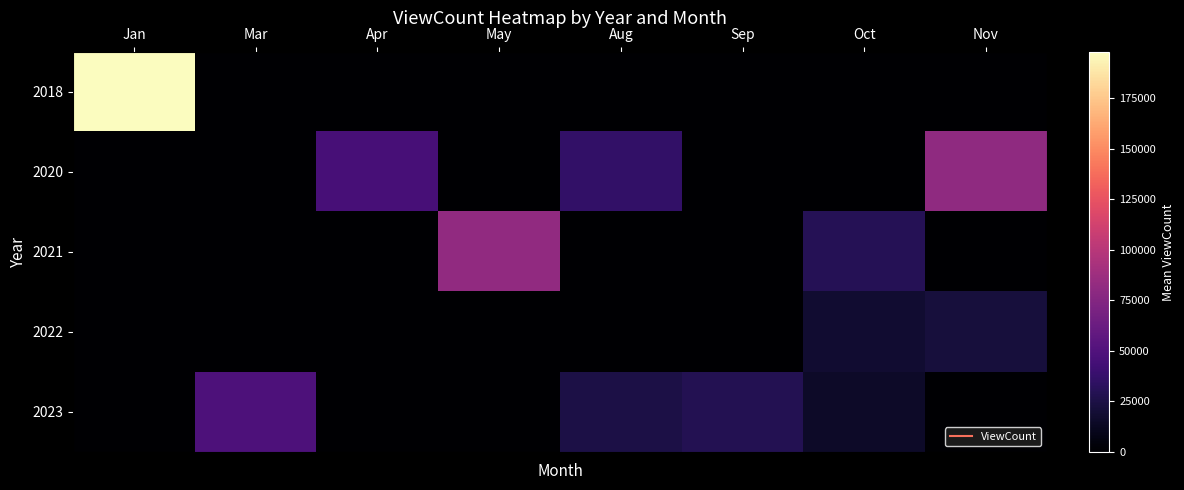

At which category is the sum across all series the highest?

Jan